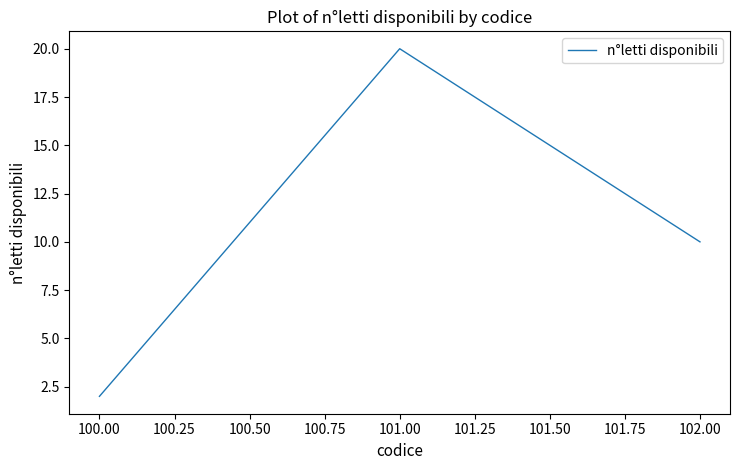

Rank the categories by value from highest to lowest.

101.00, 102.00, 100.00